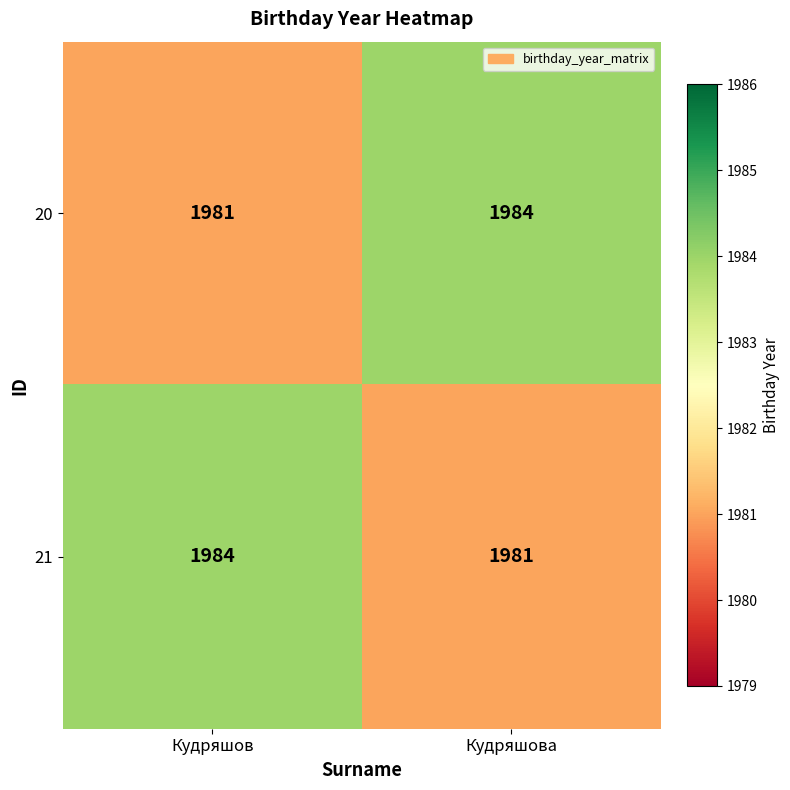

What value does the 21 series have at Кудряшова?

1981